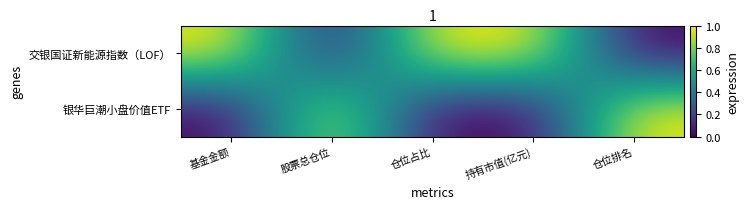

How many distinct data groups are displayed?

2